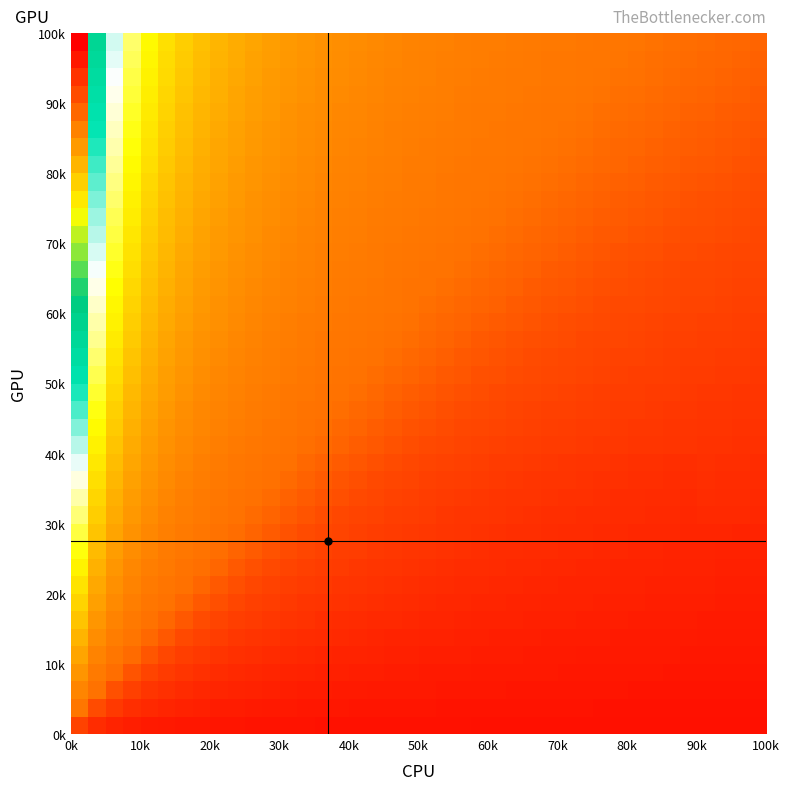

What is the greatest value displayed?

6.3